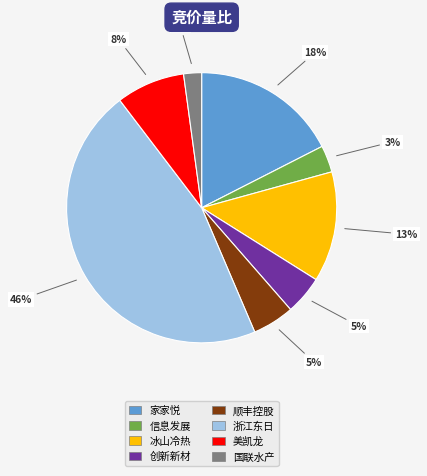

What is the smallest slice in the pie chart?

国联水产